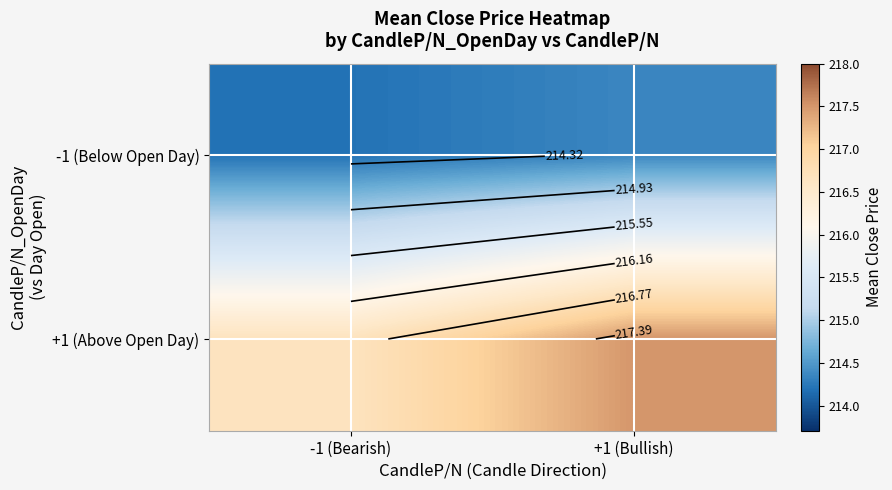

What is the sum of all +1 (Above Open Day) values?

434.2